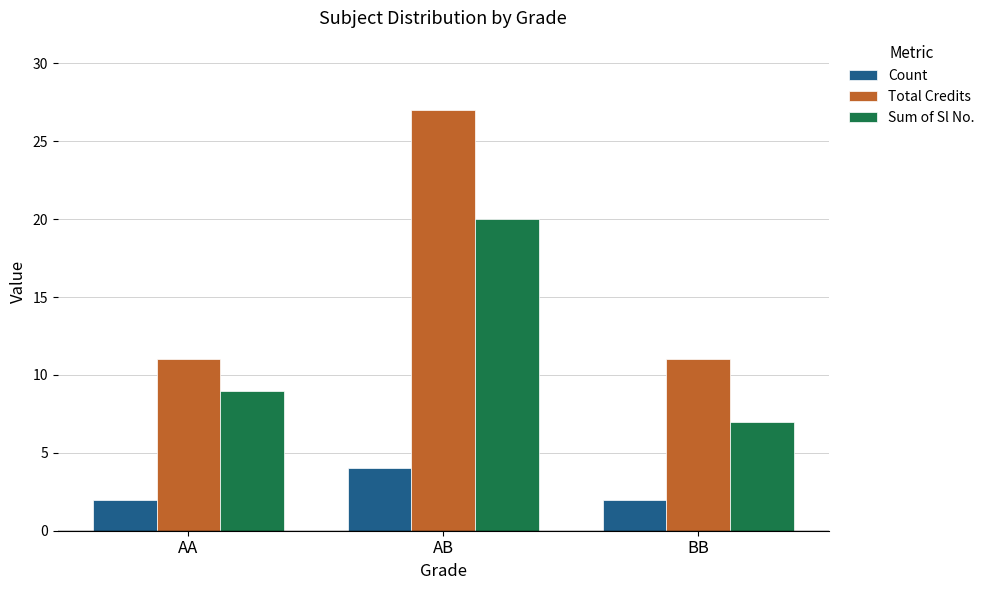

Which category has the highest value in the Total Credits series?

AB